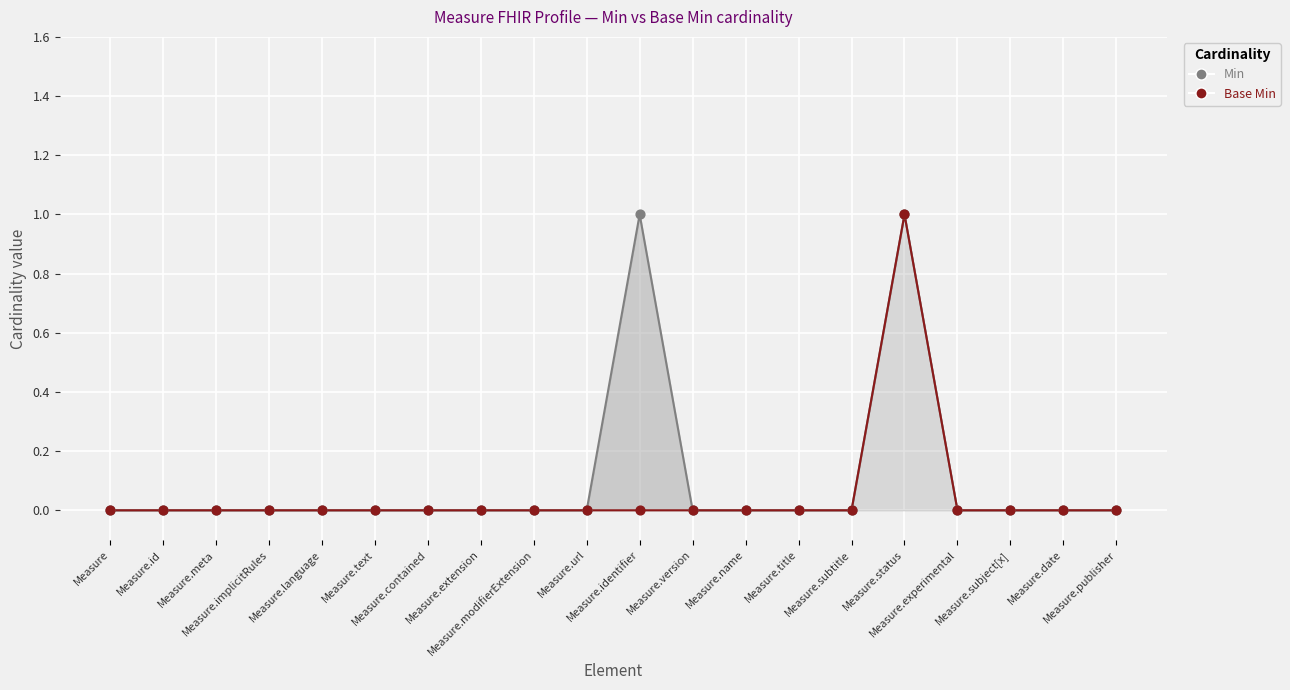

Which series has the largest Y range (max minus min)?

Min